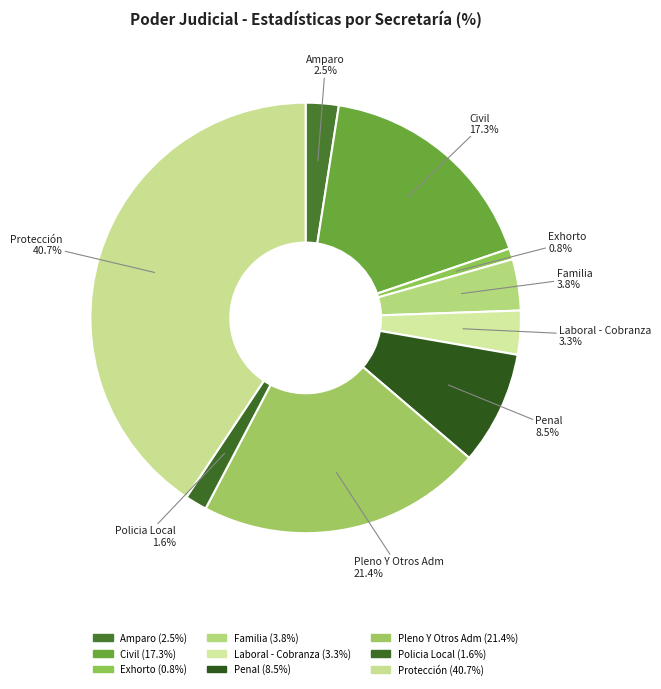

Do Policia Local and Exhorto together represent more than half of the pie?

No